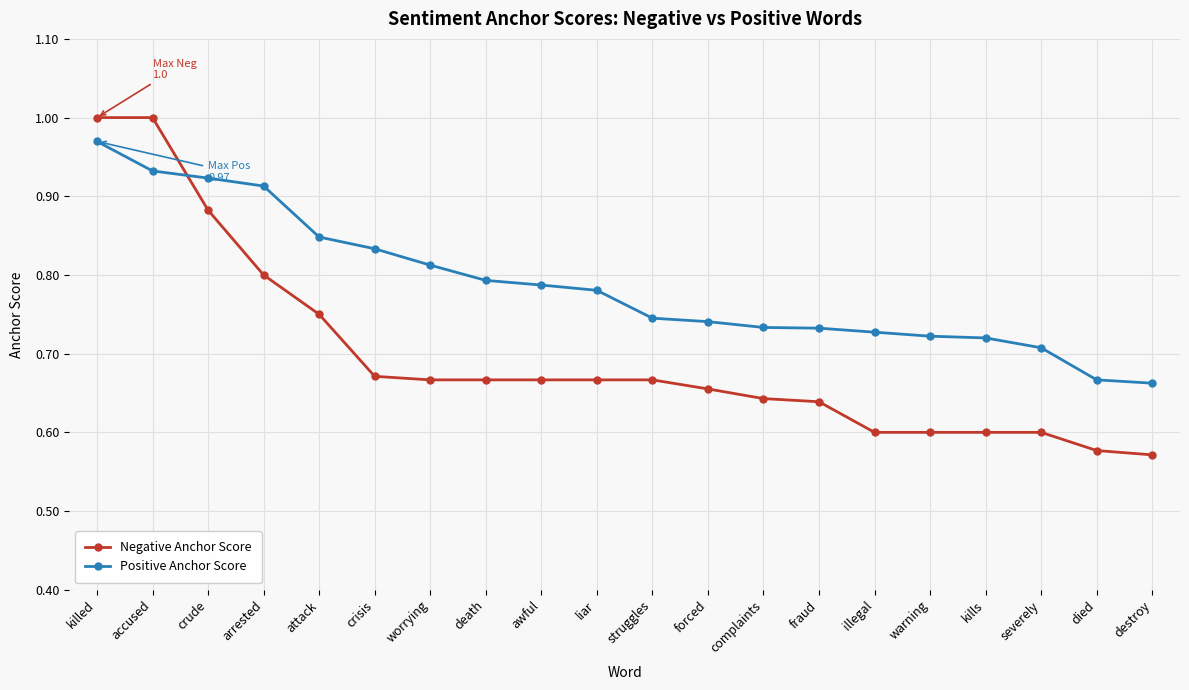

The value of Negative Anchor Score at died is 1.0. True or false?

False